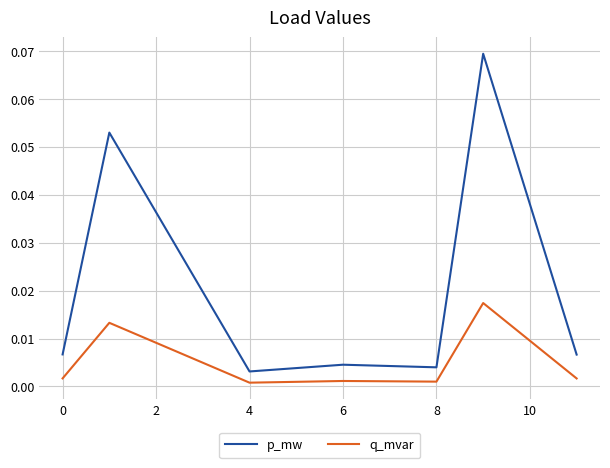

Which series has the largest total across all categories?

p_mw